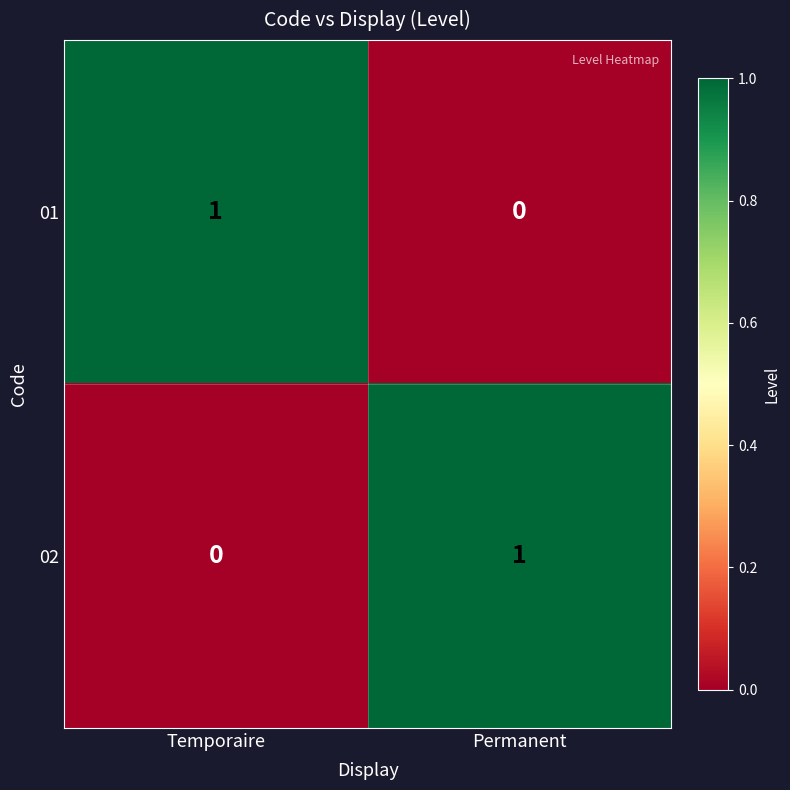

Is the value of 01 at Permanent greater than the value of 02 at Permanent?

No